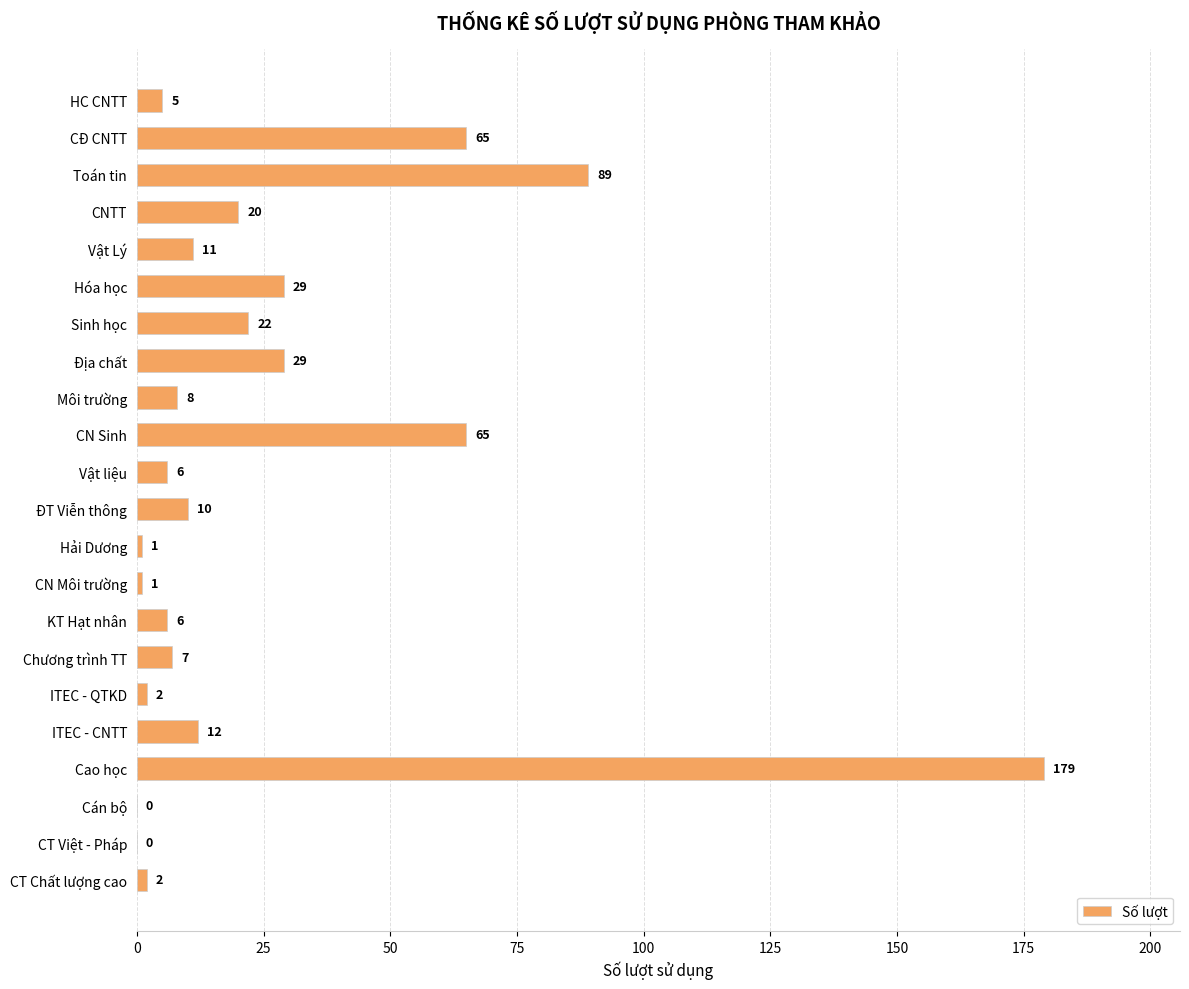

Which category has the highest value across all series?

Cao học